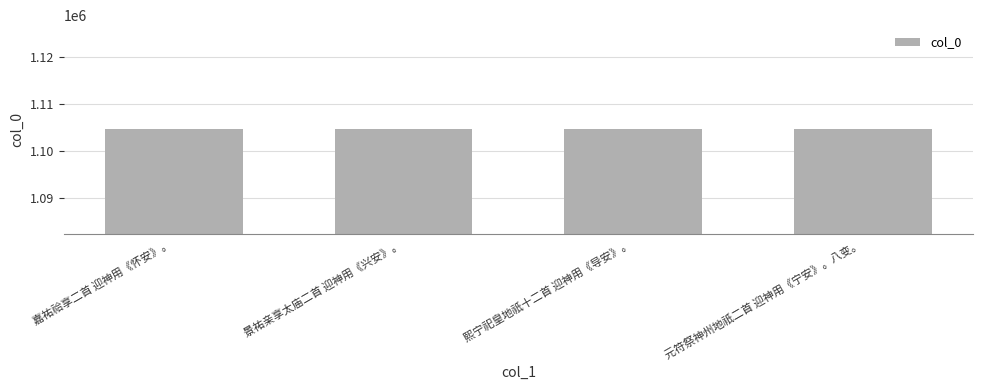

What is the average value?

1104597